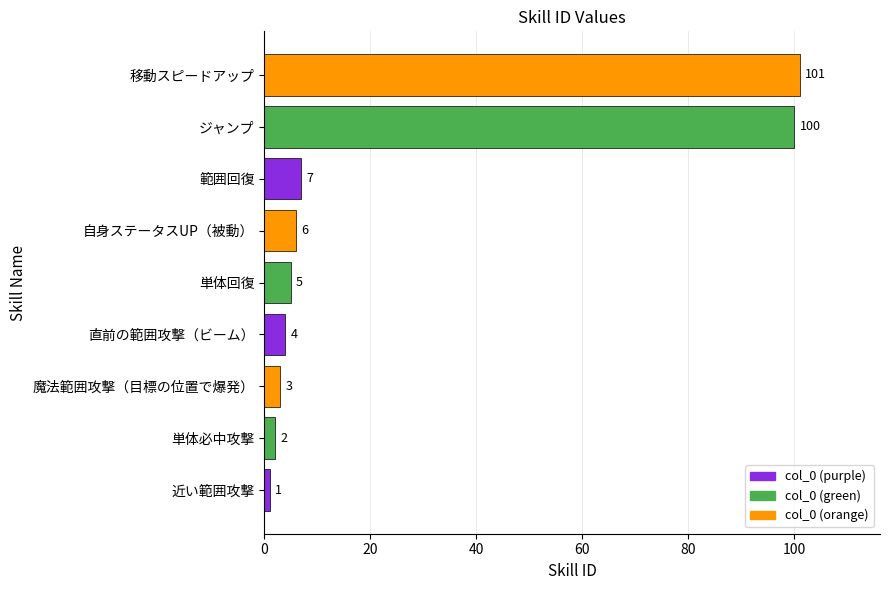

Rank the categories by value from lowest to highest.

近い範囲攻撃, 単体必中攻撃, 魔法範囲攻撃（目標の位置で爆発）, 直前の範囲攻撃（ビーム）, 単体回復, 自身ステータスUP（被動）, 範囲回復, ジャンプ, 移動スピードアップ